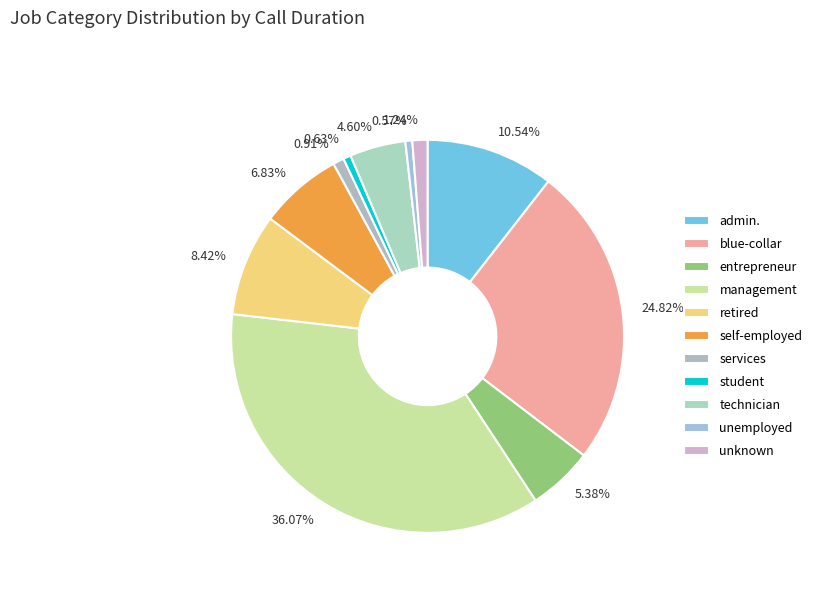

How many slices are in this pie chart?

11